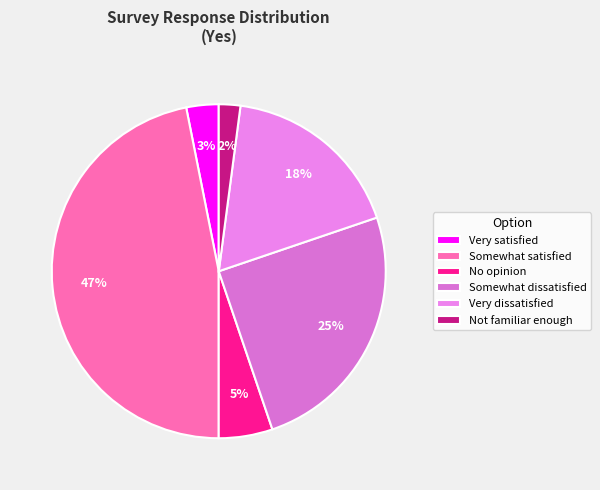

Do Somewhat satisfied and Not familiar enough together represent more than half of the pie?

No